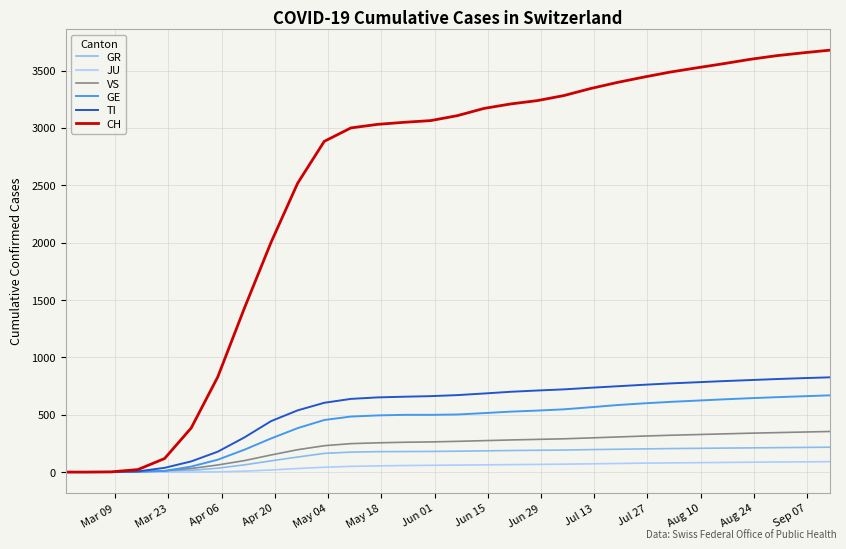

What is the maximum value shown in the chart?

3678